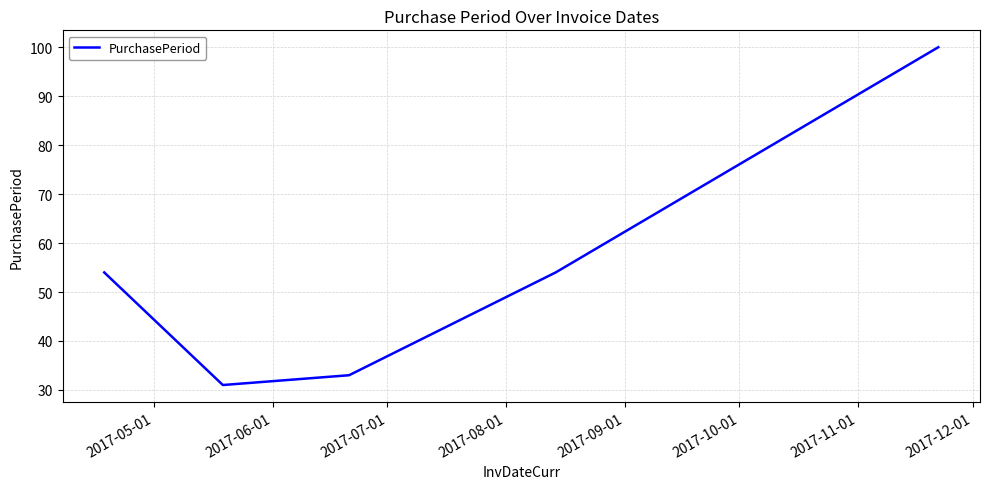

True or false: the data has more than 2 interior local peaks.

False